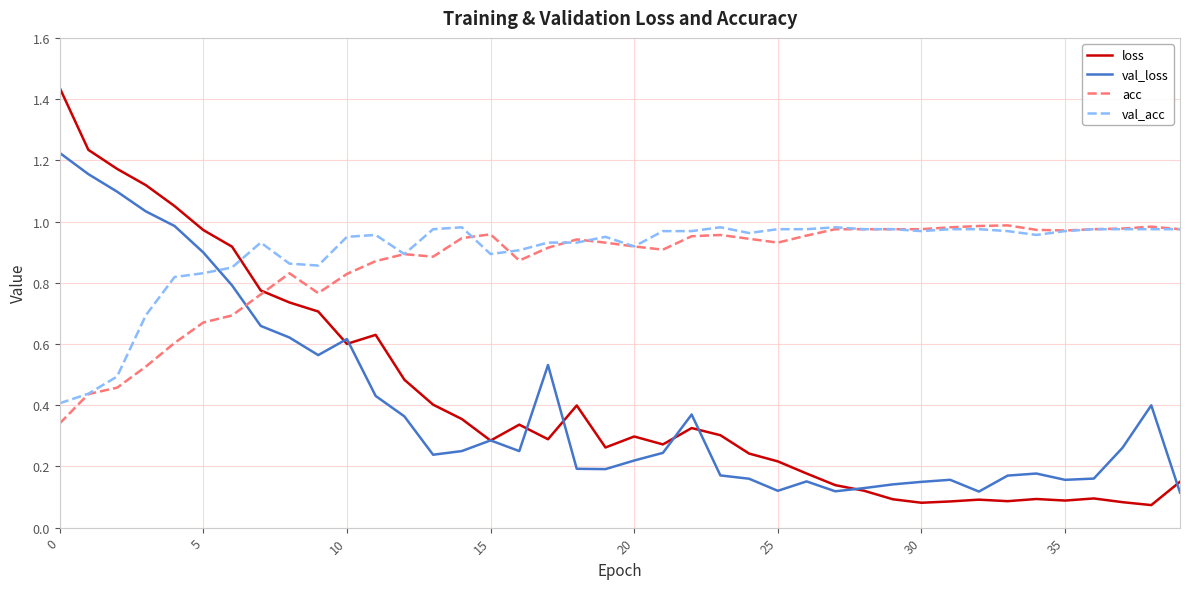

True or false: acc has more than 0 interior local peaks.

True